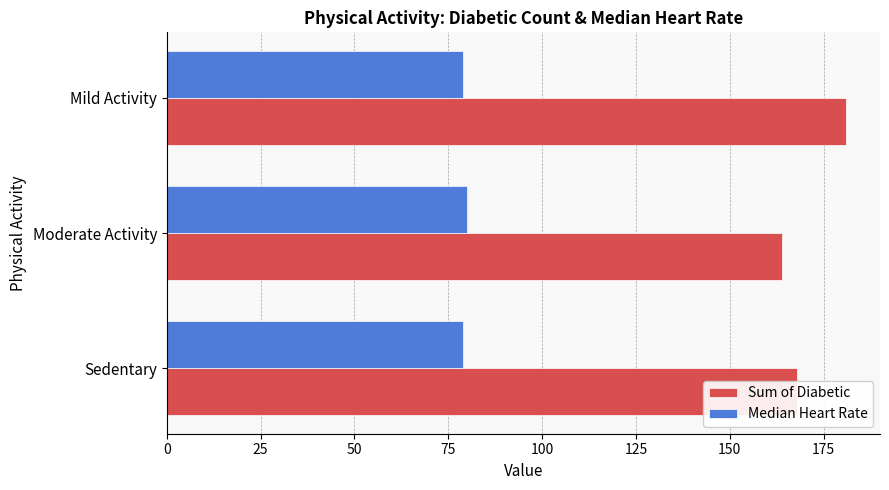

The value of Median Heart Rate at Mild Activity is 79. True or false?

True